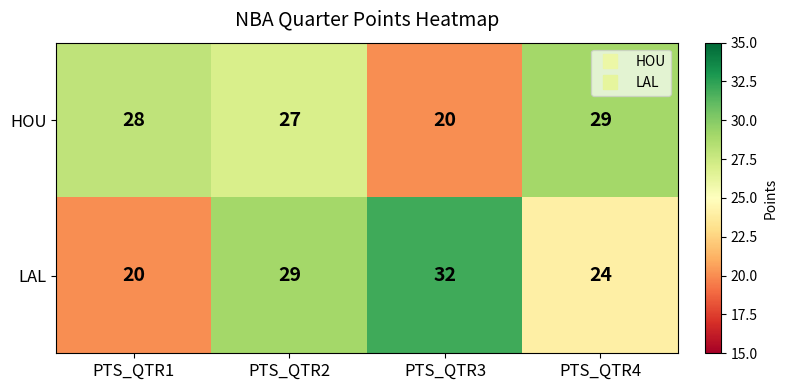

What is the difference between the LAL values at PTS_QTR3 and PTS_QTR2?

3